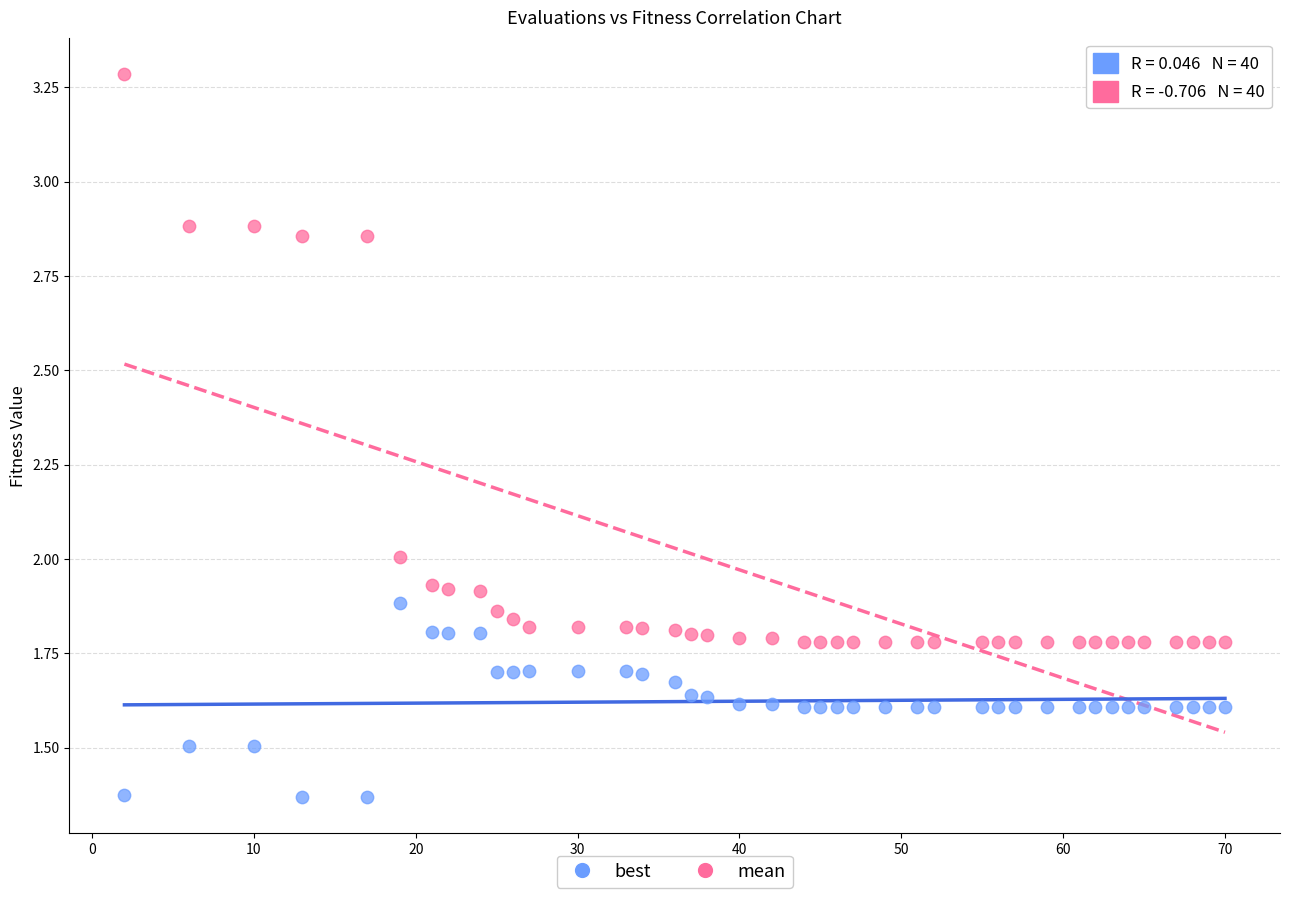

What is the X range (max minus min) for the scatter plot?

68.0